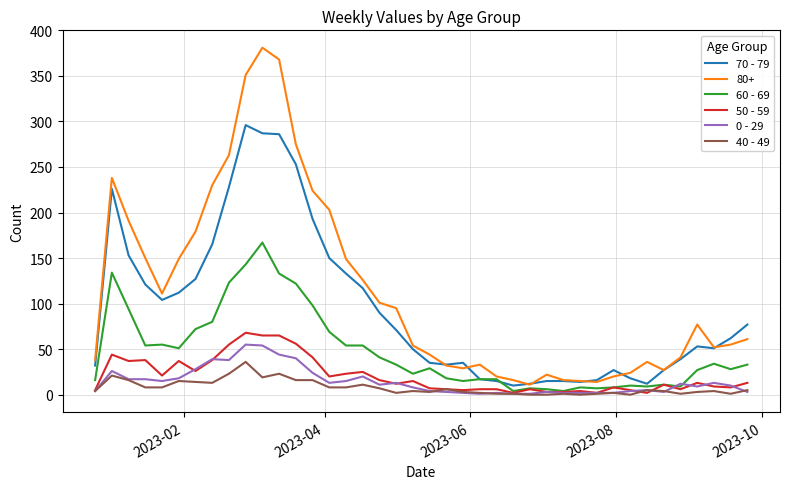

Which series has the largest range (max minus min)?

80+